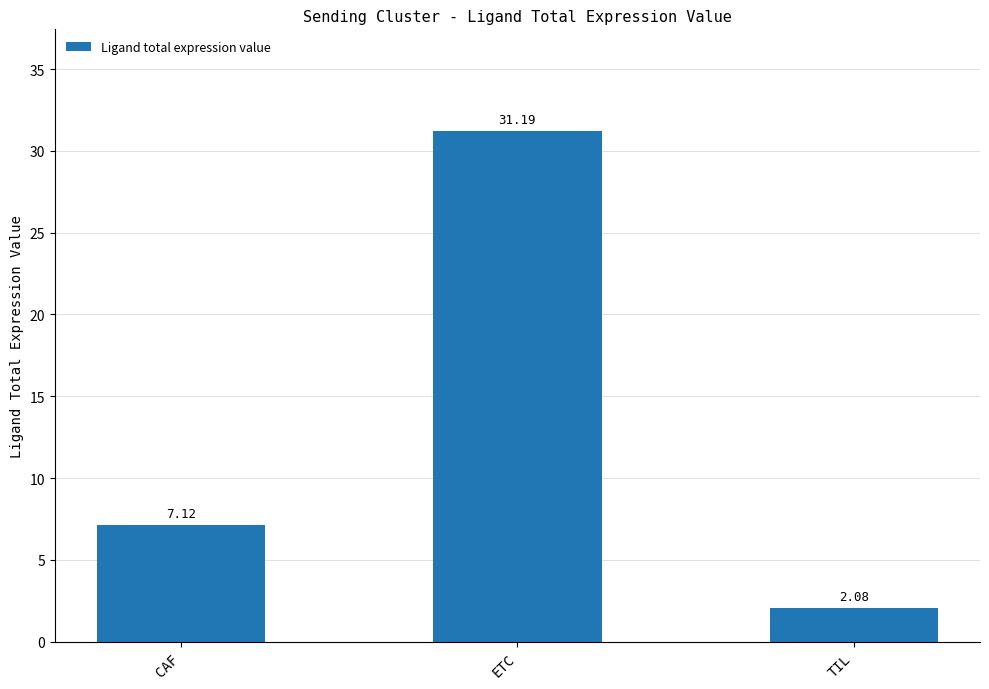

Rank the categories by value from lowest to highest.

TIL, CAF, ETC